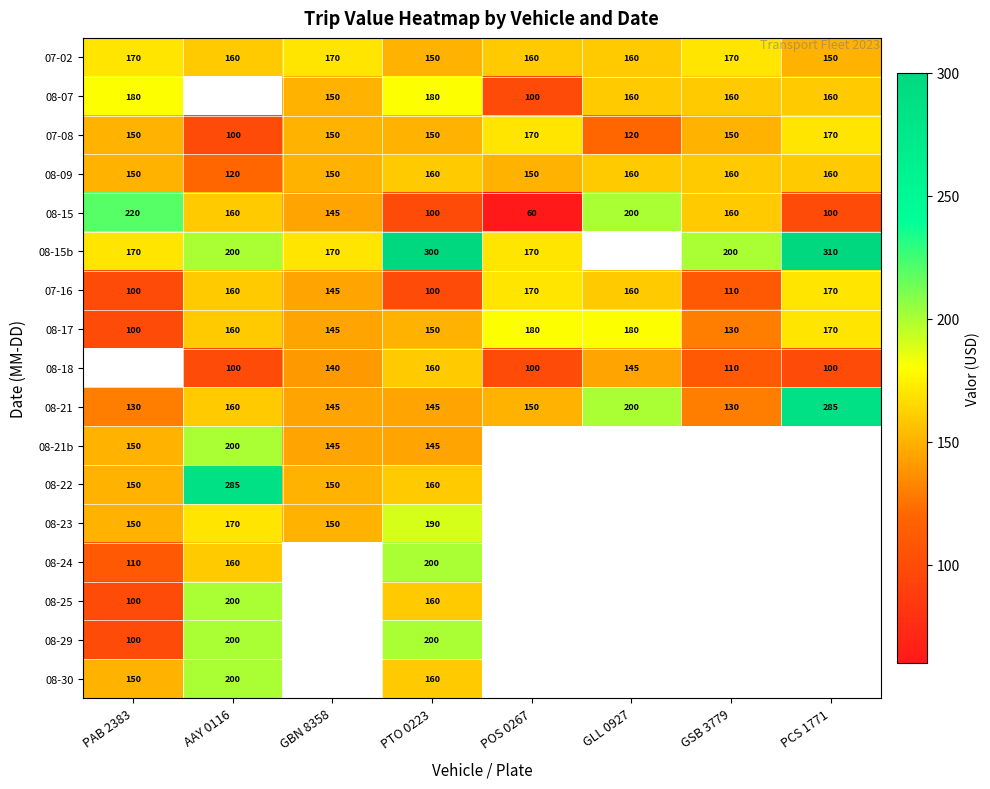

At which label is 08-21 closest to 207?

GLL 0927